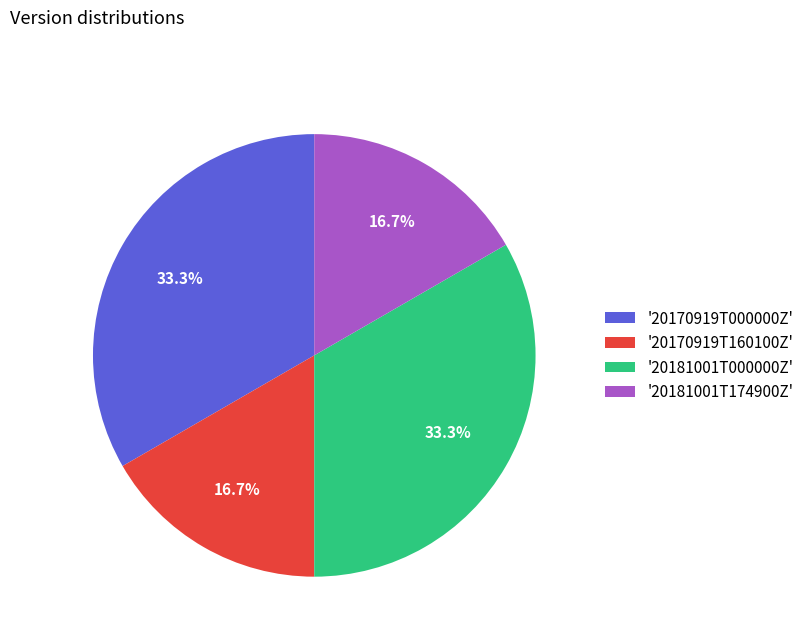

What is the ratio of the value at '20181001T000000Z' to the value at '20170919T160100Z'?

2.0